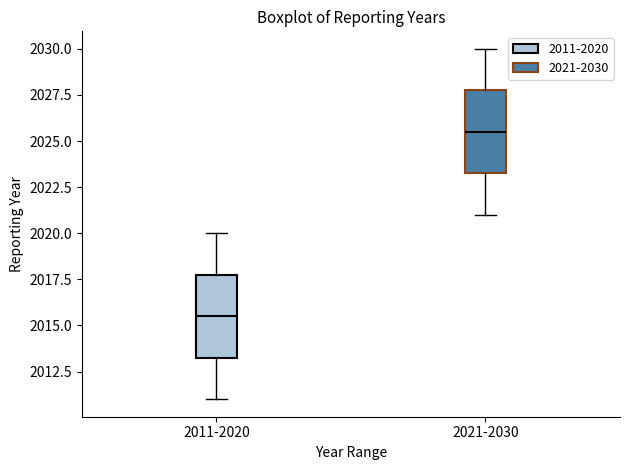

Where does the lower whisker of the box for 2011-2020 end on the y-axis? The values are not printed on the chart, so give them approximately, as read against the axis.

2011.0